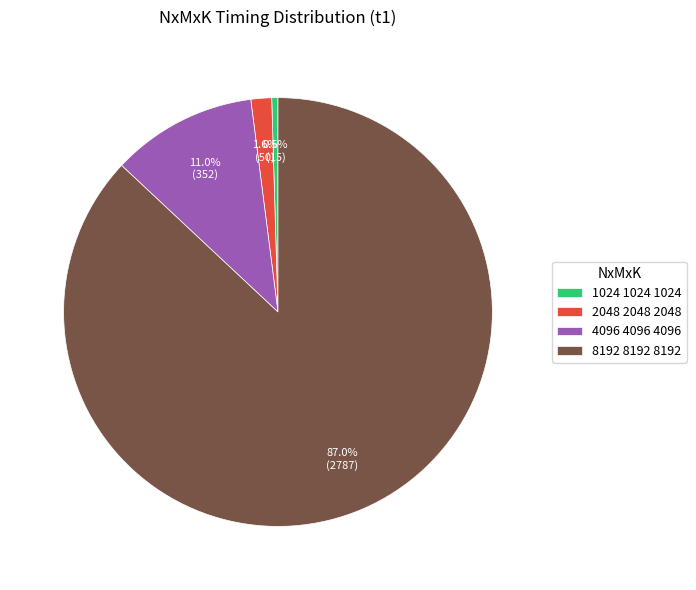

How many slices are in this pie chart?

4